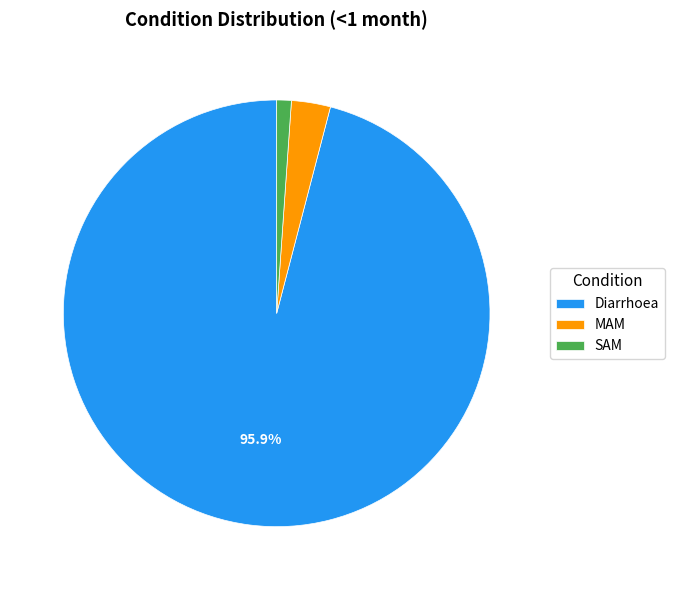

Count the number of slices in the pie.

3